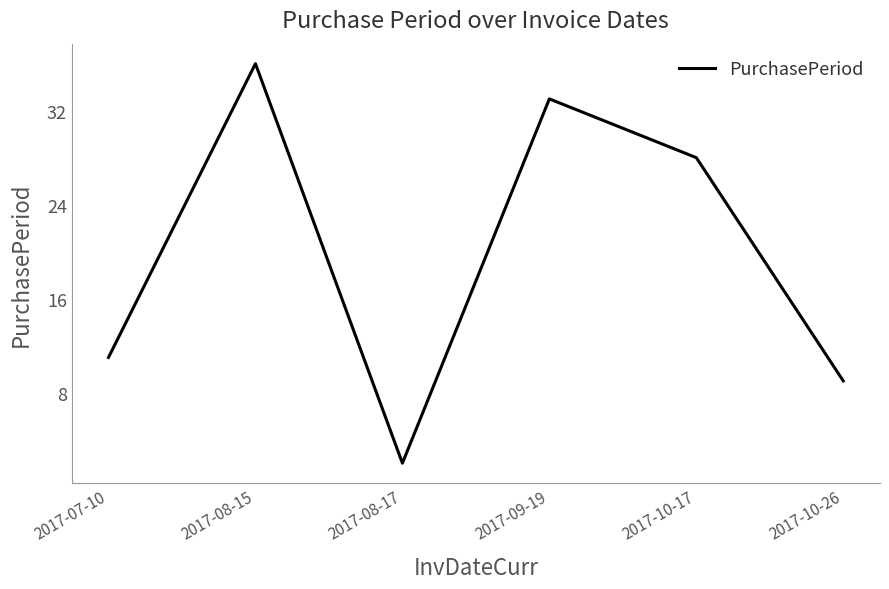

What is the change in value from 2017-07-10 to 2017-08-17?

-9